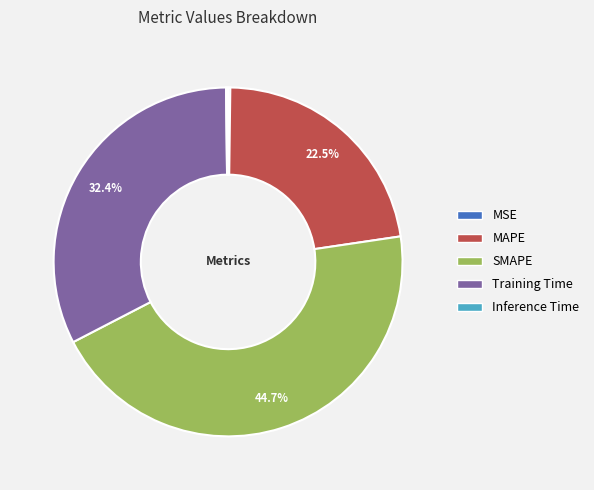

Which category has the biggest portion of the pie?

SMAPE